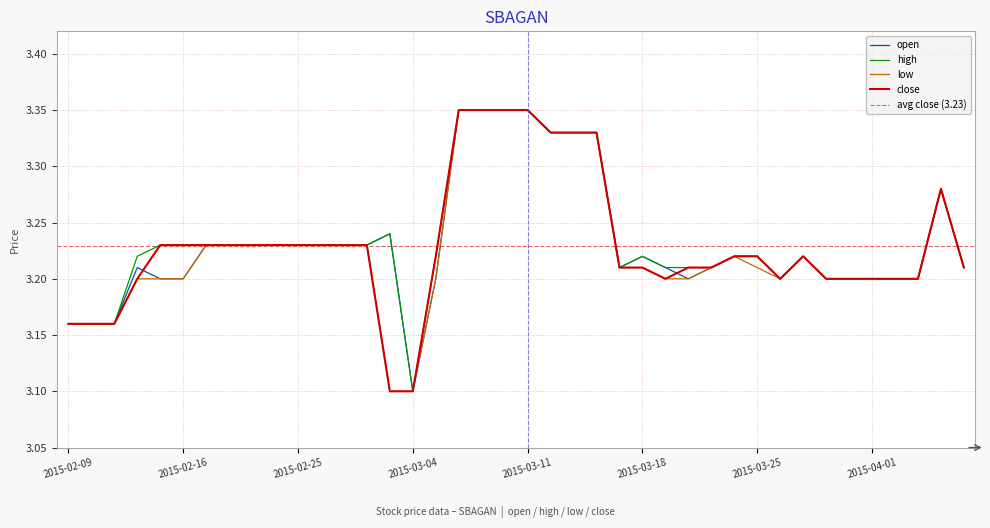

Reading right to left, extract all data points from this chart.

open: 2015-04-07=3.2	2015-04-06=3.3	2015-04-03=3.2	2015-04-02=3.2	2015-04-01=3.2	2015-03-31=3.2	2015-03-30=3.2	2015-03-27=3.2	2015-03-26=3.2	2015-03-25=3.2	2015-03-24=3.2	2015-03-23=3.2	2015-03-20=3.2	2015-03-19=3.2	2015-03-18=3.2	2015-03-17=3.2	2015-03-16=3.3	2015-03-13=3.3	2015-03-12=3.3	2015-03-11=3.4	2015-03-10=3.4	2015-03-09=3.4	2015-03-06=3.4	2015-03-05=3.2	2015-03-04=3.1	2015-03-03=3.2	2015-03-02=3.2	2015-02-27=3.2	2015-02-26=3.2	2015-02-25=3.2	2015-02-24=3.2	2015-02-23=3.2	2015-02-18=3.2	2015-02-17=3.2	2015-02-16=3.2	2015-02-13=3.2	2015-02-12=3.2	2015-02-11=3.2	2015-02-10=3.2	2015-02-09=3.2
high: 2015-04-07=3.2	2015-04-06=3.3	2015-04-03=3.2	2015-04-02=3.2	2015-04-01=3.2	2015-03-31=3.2	2015-03-30=3.2	2015-03-27=3.2	2015-03-26=3.2	2015-03-25=3.2	2015-03-24=3.2	2015-03-23=3.2	2015-03-20=3.2	2015-03-19=3.2	2015-03-18=3.2	2015-03-17=3.2	2015-03-16=3.3	2015-03-13=3.3	2015-03-12=3.3	2015-03-11=3.4	2015-03-10=3.4	2015-03-09=3.4	2015-03-06=3.4	2015-03-05=3.2	2015-03-04=3.1	2015-03-03=3.2	2015-03-02=3.2	2015-02-27=3.2	2015-02-26=3.2	2015-02-25=3.2	2015-02-24=3.2	2015-02-23=3.2	2015-02-18=3.2	2015-02-17=3.2	2015-02-16=3.2	2015-02-13=3.2	2015-02-12=3.2	2015-02-11=3.2	2015-02-10=3.2	2015-02-09=3.2
low: 2015-04-07=3.2	2015-04-06=3.3	2015-04-03=3.2	2015-04-02=3.2	2015-04-01=3.2	2015-03-31=3.2	2015-03-30=3.2	2015-03-27=3.2	2015-03-26=3.2	2015-03-25=3.2	2015-03-24=3.2	2015-03-23=3.2	2015-03-20=3.2	2015-03-19=3.2	2015-03-18=3.2	2015-03-17=3.2	2015-03-16=3.3	2015-03-13=3.3	2015-03-12=3.3	2015-03-11=3.4	2015-03-10=3.4	2015-03-09=3.4	2015-03-06=3.4	2015-03-05=3.2	2015-03-04=3.1	2015-03-03=3.1	2015-03-02=3.2	2015-02-27=3.2	2015-02-26=3.2	2015-02-25=3.2	2015-02-24=3.2	2015-02-23=3.2	2015-02-18=3.2	2015-02-17=3.2	2015-02-16=3.2	2015-02-13=3.2	2015-02-12=3.2	2015-02-11=3.2	2015-02-10=3.2	2015-02-09=3.2
close: 2015-04-07=3.2	2015-04-06=3.3	2015-04-03=3.2	2015-04-02=3.2	2015-04-01=3.2	2015-03-31=3.2	2015-03-30=3.2	2015-03-27=3.2	2015-03-26=3.2	2015-03-25=3.2	2015-03-24=3.2	2015-03-23=3.2	2015-03-20=3.2	2015-03-19=3.2	2015-03-18=3.2	2015-03-17=3.2	2015-03-16=3.3	2015-03-13=3.3	2015-03-12=3.3	2015-03-11=3.4	2015-03-10=3.4	2015-03-09=3.4	2015-03-06=3.4	2015-03-05=3.2	2015-03-04=3.1	2015-03-03=3.1	2015-03-02=3.2	2015-02-27=3.2	2015-02-26=3.2	2015-02-25=3.2	2015-02-24=3.2	2015-02-23=3.2	2015-02-18=3.2	2015-02-17=3.2	2015-02-16=3.2	2015-02-13=3.2	2015-02-12=3.2	2015-02-11=3.2	2015-02-10=3.2	2015-02-09=3.2